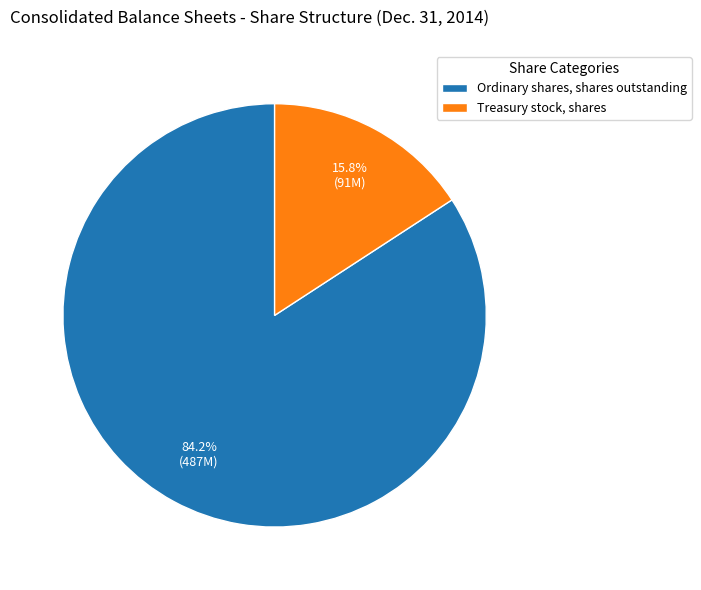

What portion of the pie excludes Treasury stock, shares?

84.2%